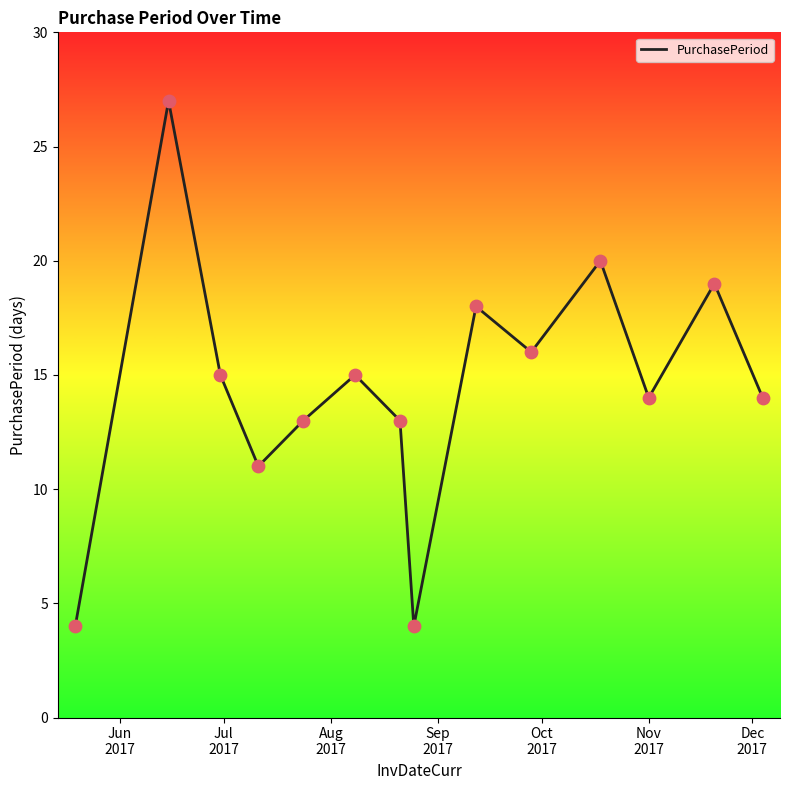

What is the minimum value shown in the chart?

4